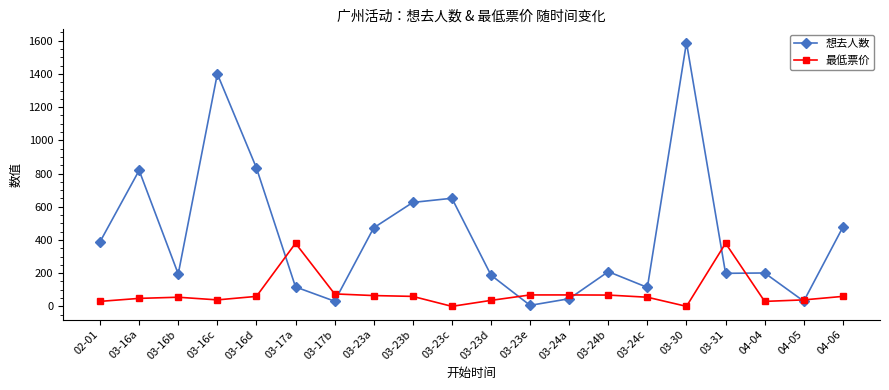

Where is 想去人数 nearest to the value 797?

03-16a